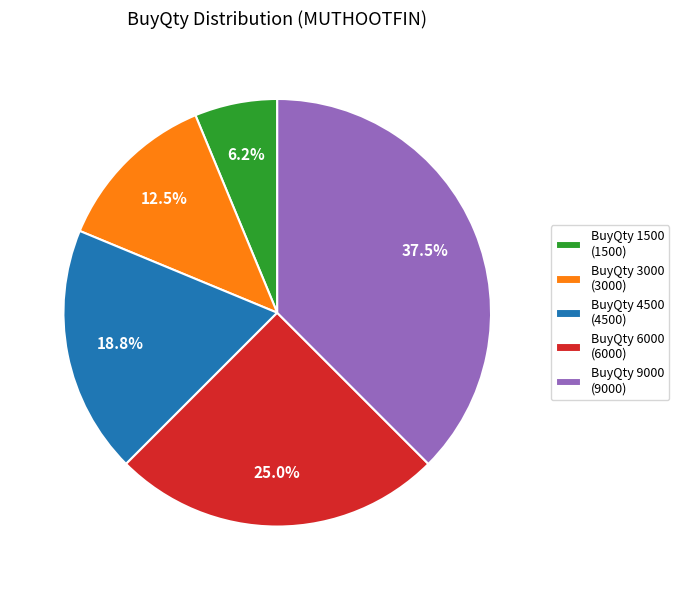

Which slice is the largest?

BuyQty 9000 (9000)